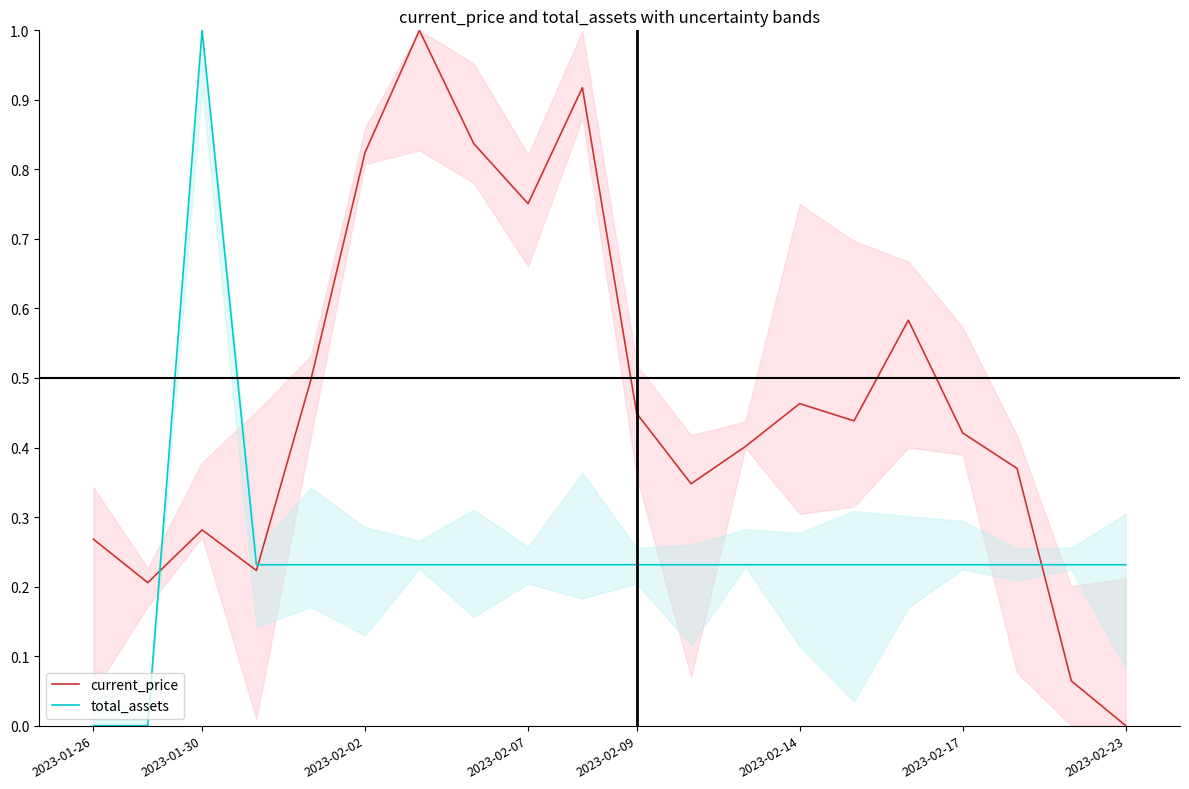

What is the highest value of the total_assets series?

1.0